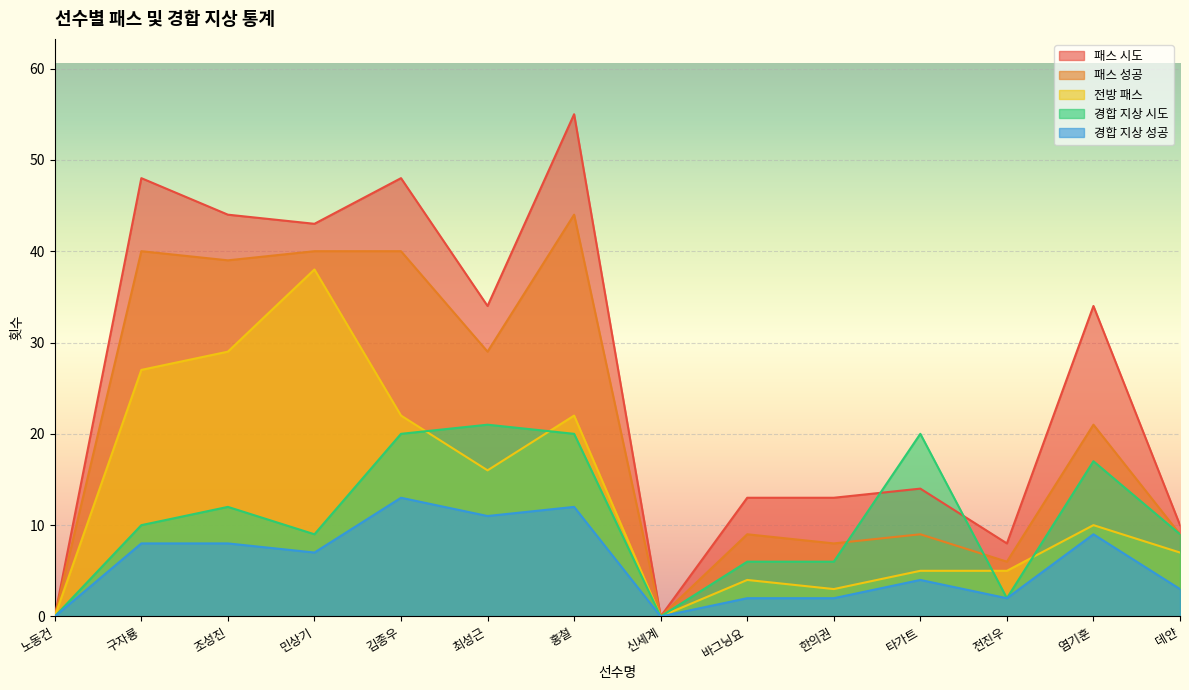

What is the total value across all series at 민상기?

137